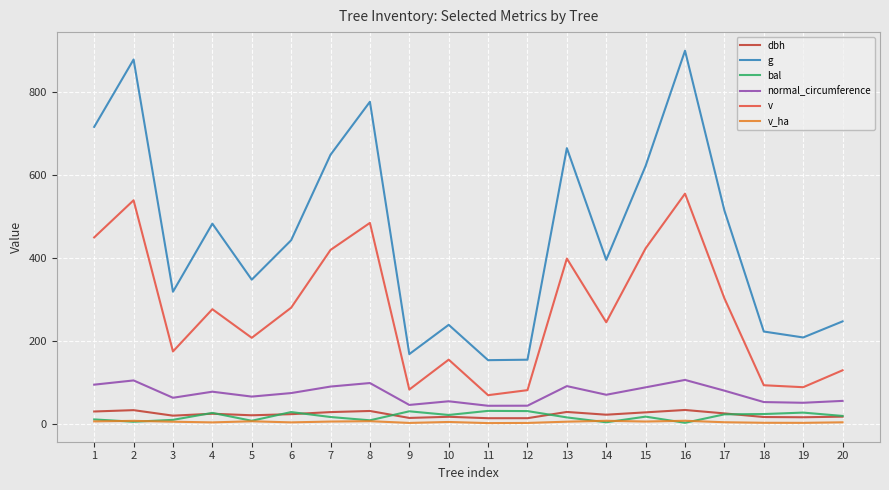

Which series has the largest total across all categories?

g